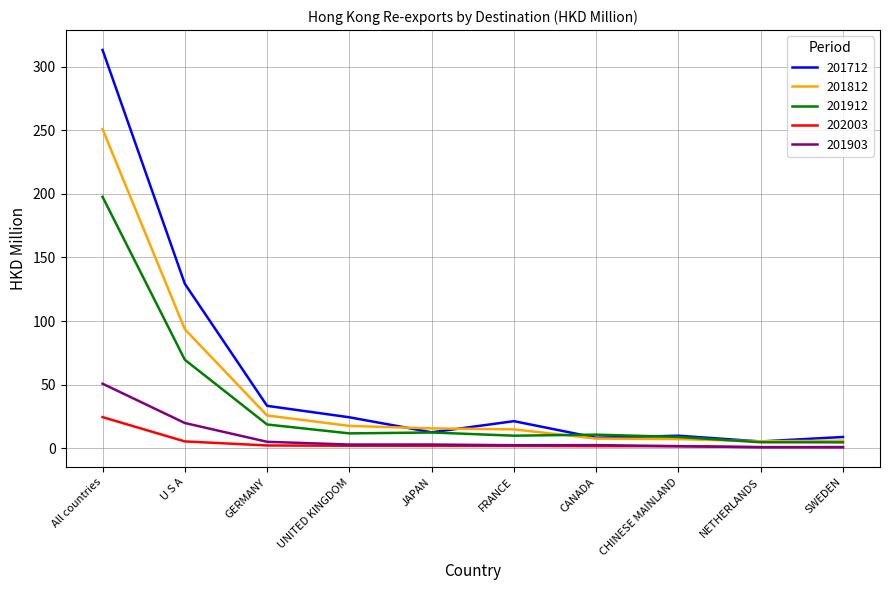

What is the highest value of the 201912 series?

197.7